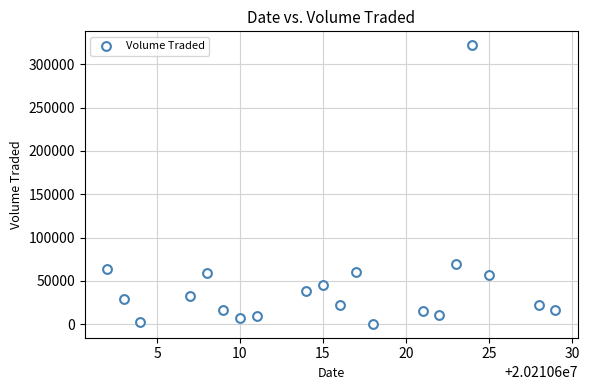

What Y value in the scatter plot is closest to 161200?

69900